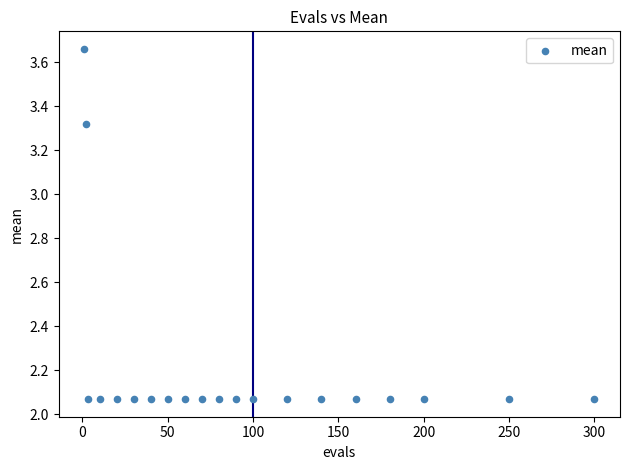

What is the range of X values (max minus min)?

299.0